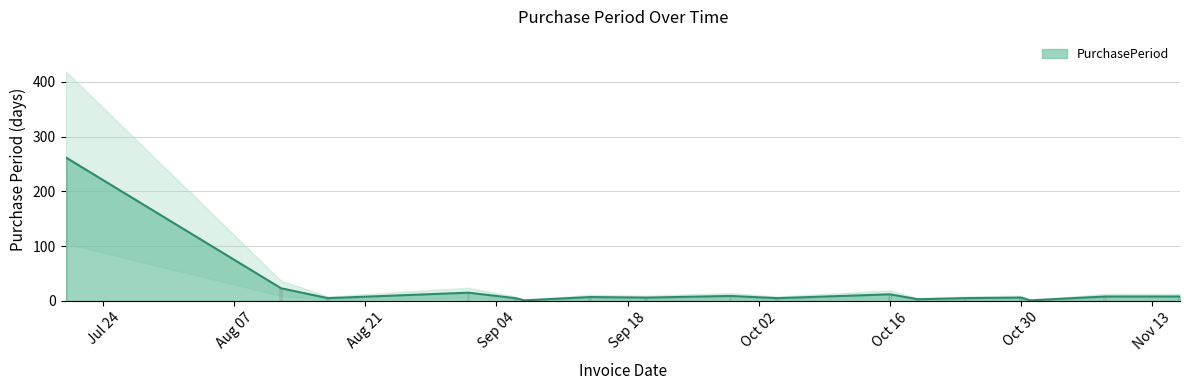

Reading left to right, list all the values displayed in this chart.

262	23	5	15	5	1	7	6	9	5	12	3	5	6	1	8	8